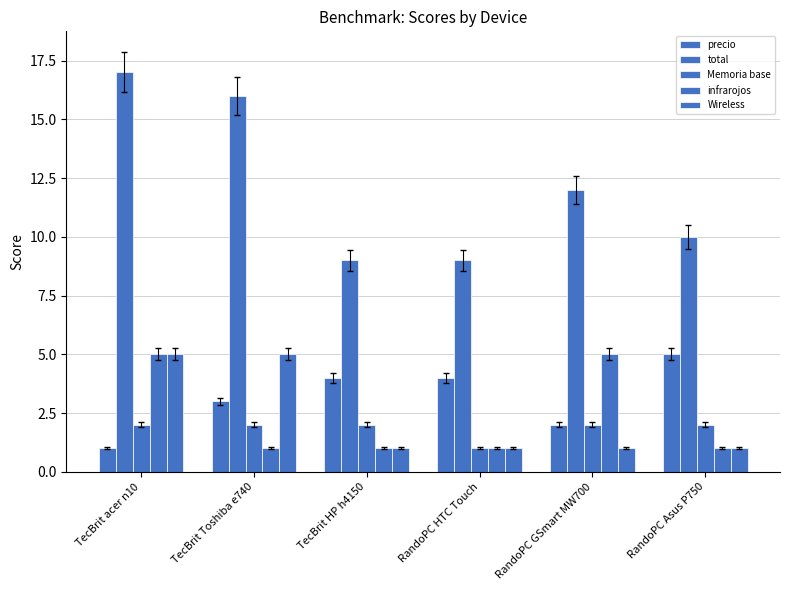

Count the infrarojos values in the range 1 to 5.

6